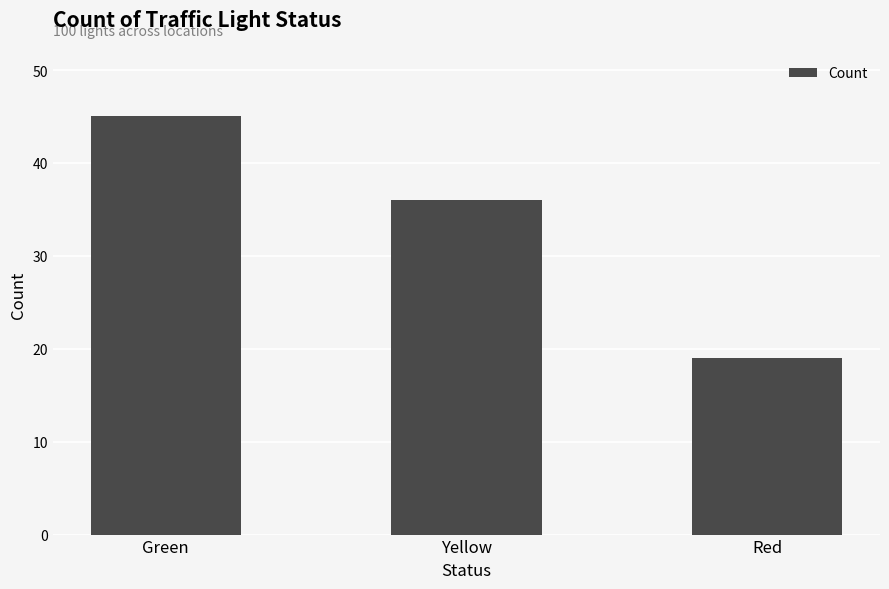

Which label corresponds to the largest value in the chart?

Green